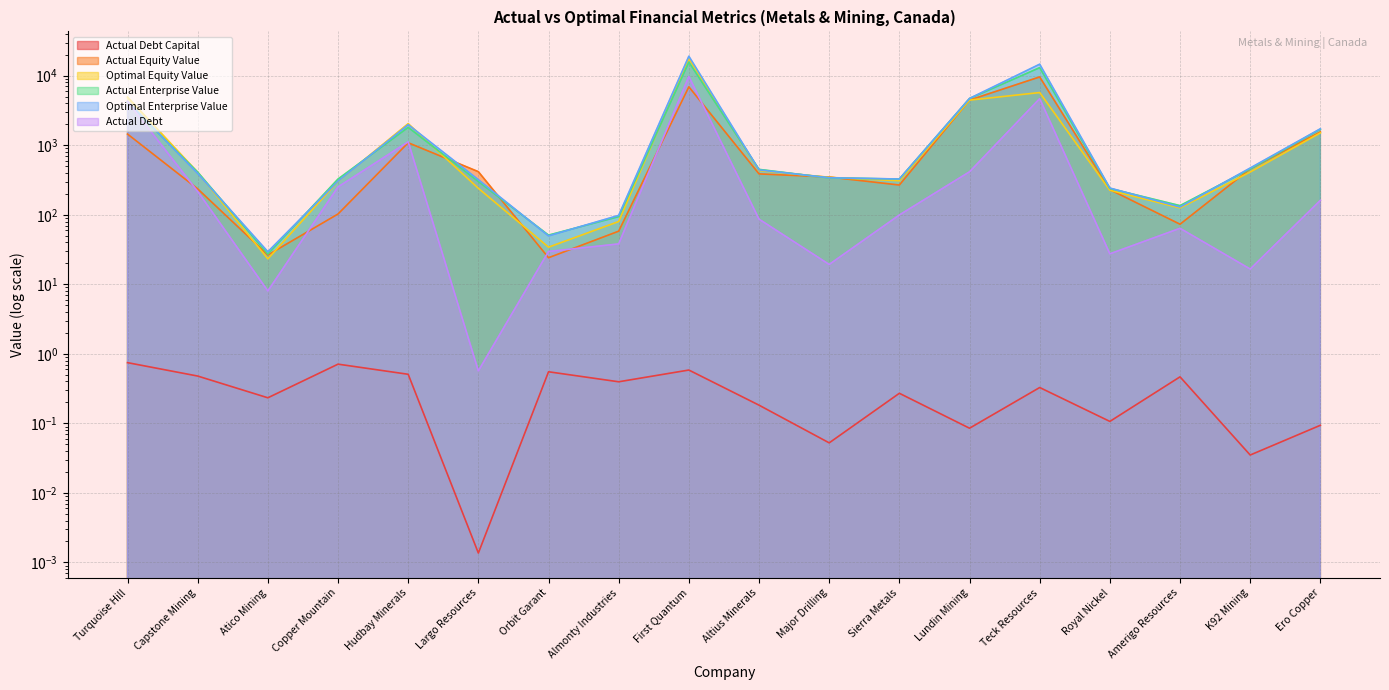

At how many categories does at least one series exceed 13131?

2